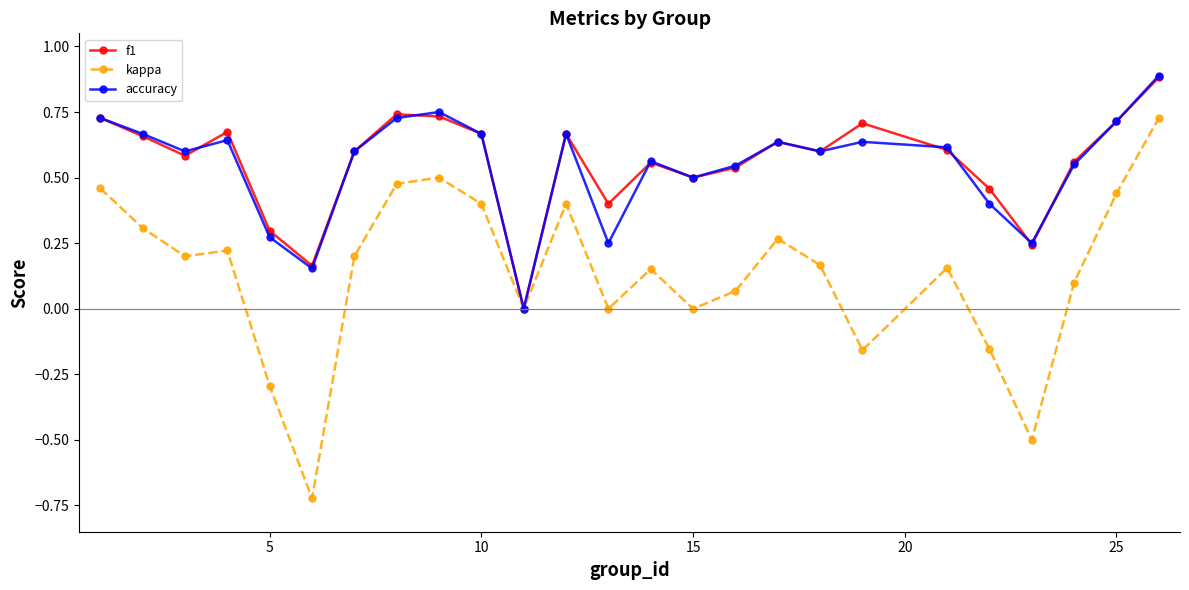

What is the maximum value shown in the chart?

0.9